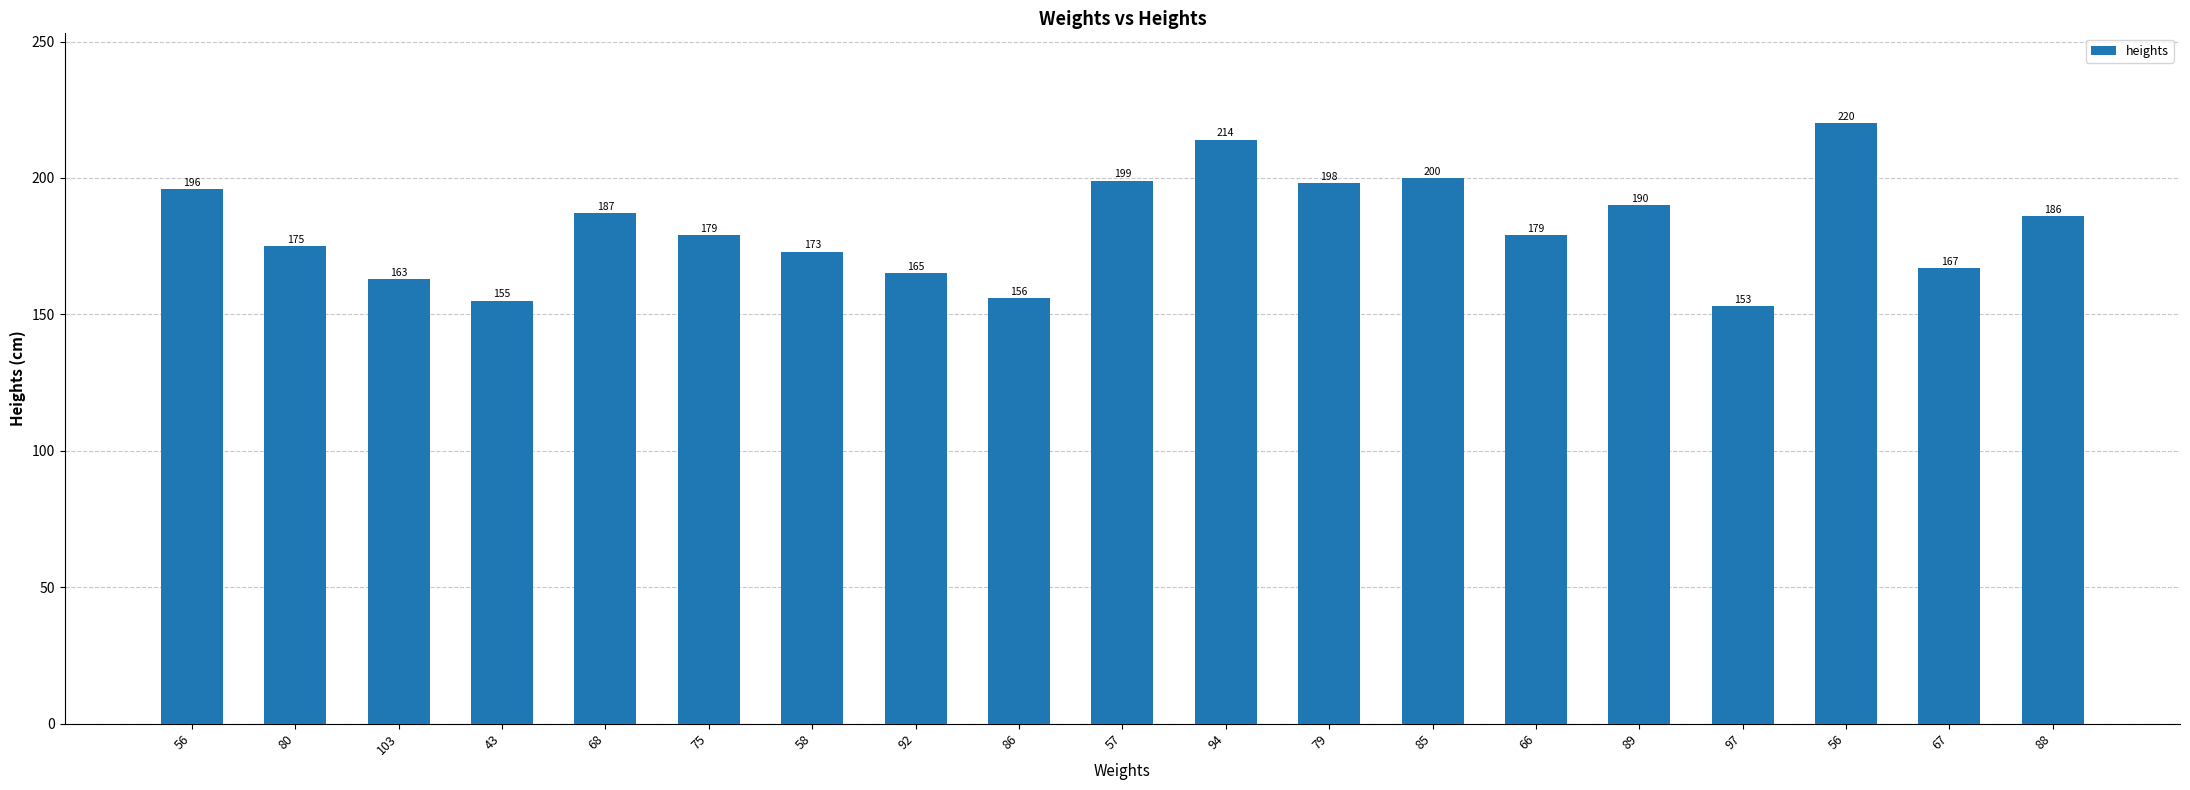

Does the chart contain any negative values?

No